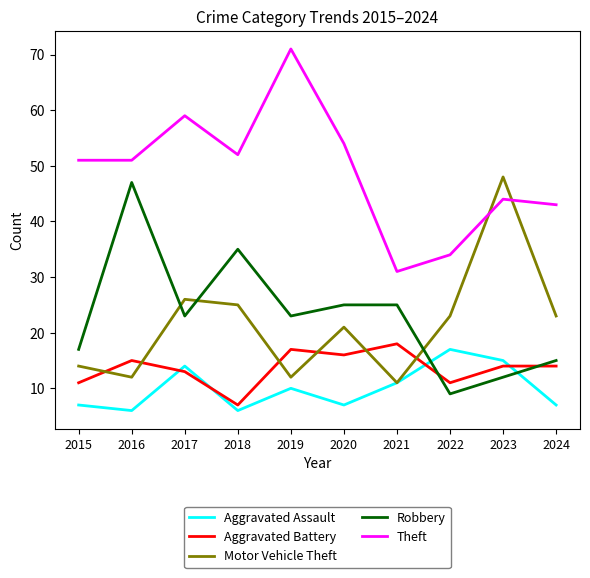

What is the sum of the Aggravated Battery values at 2017 and 2021?

31